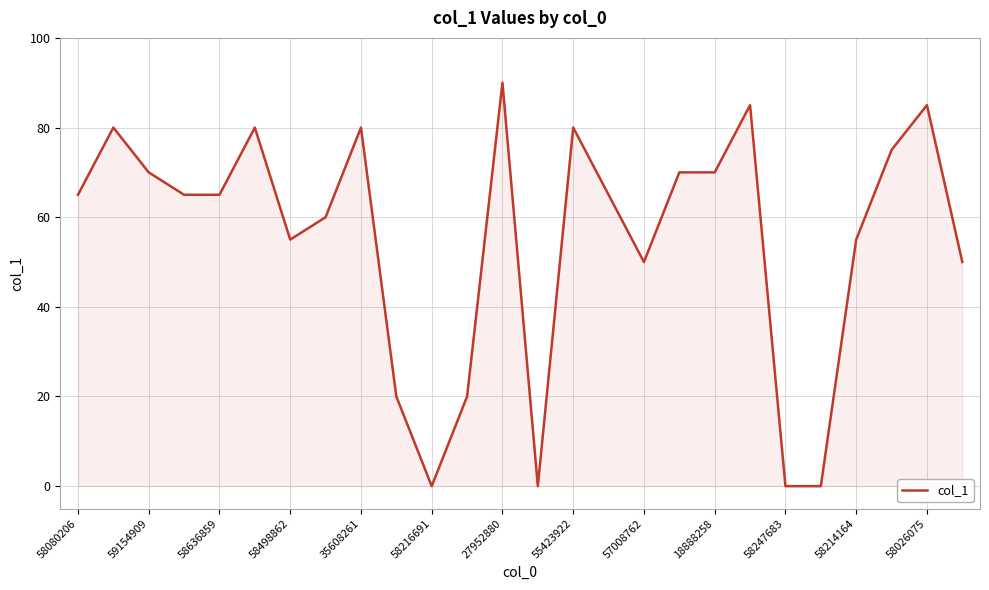

What is the maximum value shown in the chart?

90